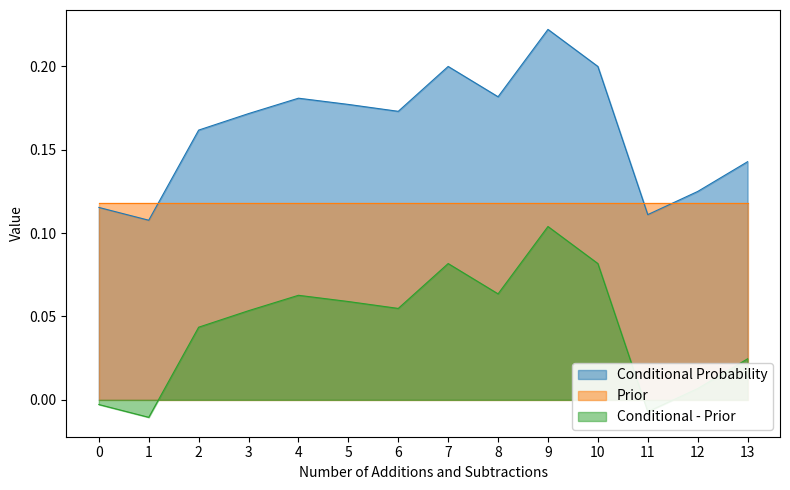

Does the chart have visible grid lines?

No